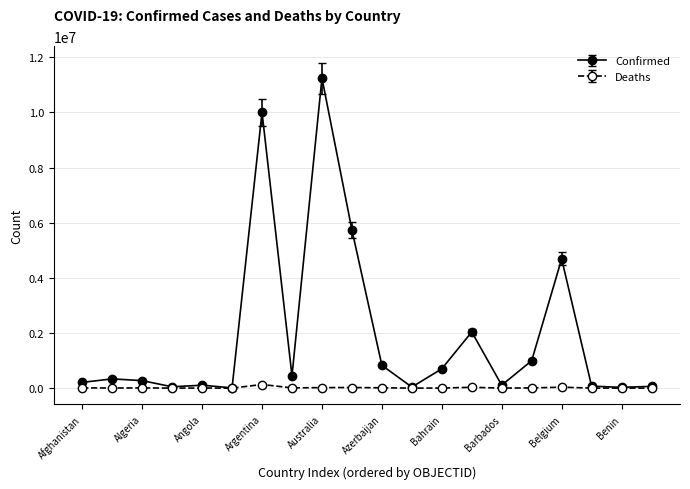

True or false: Deaths has more than 0 interior local peaks.

True